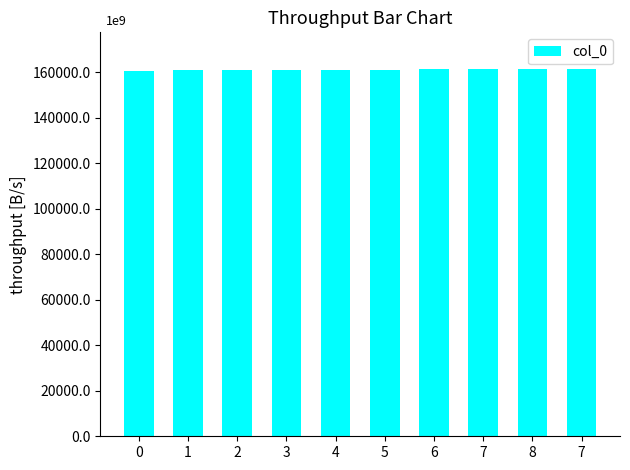

List the labels in order of value, smallest first.

0, 1, 2, 3, 4, 5, 6, 7, 8, 7